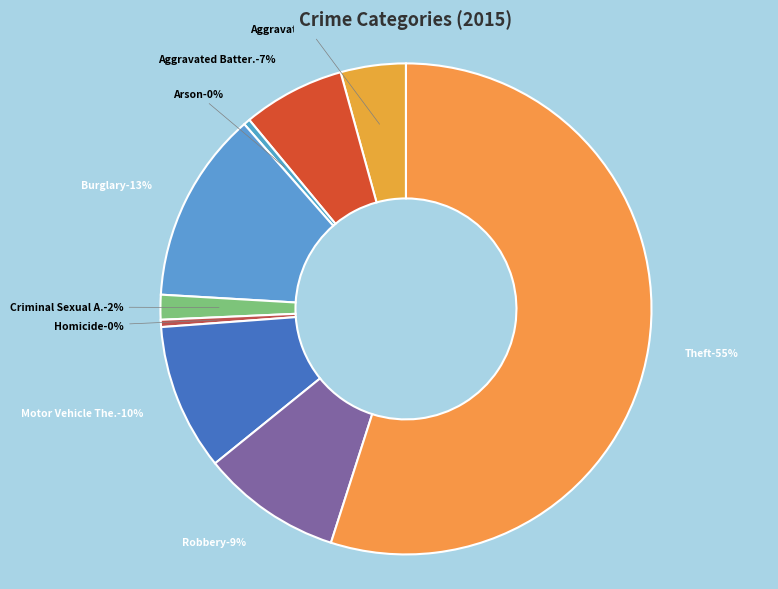

Count the number of slices in the pie.

9